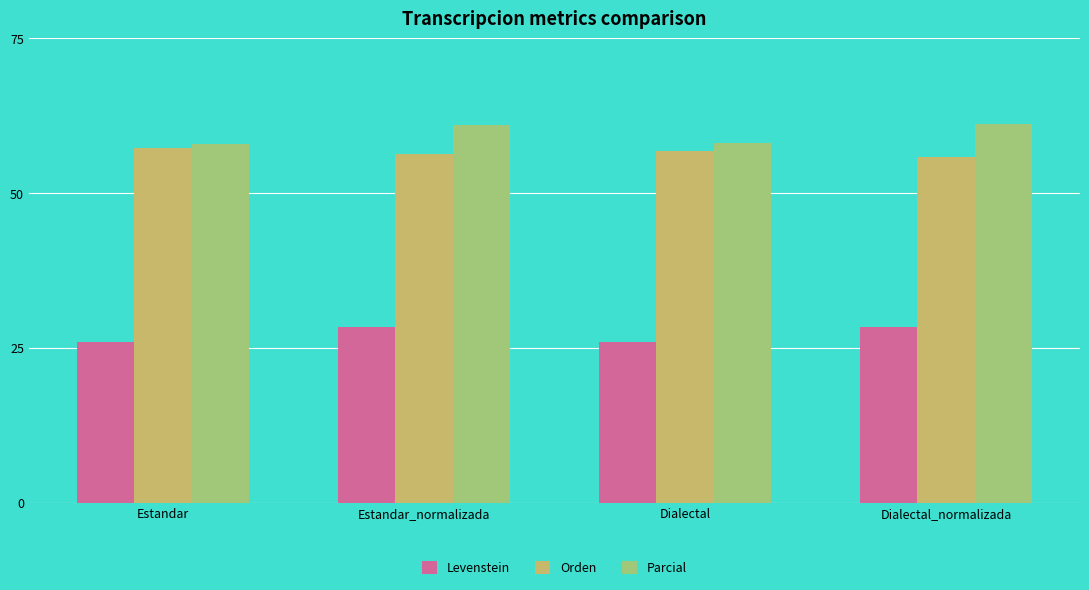

How many categories are shown in the chart?

4